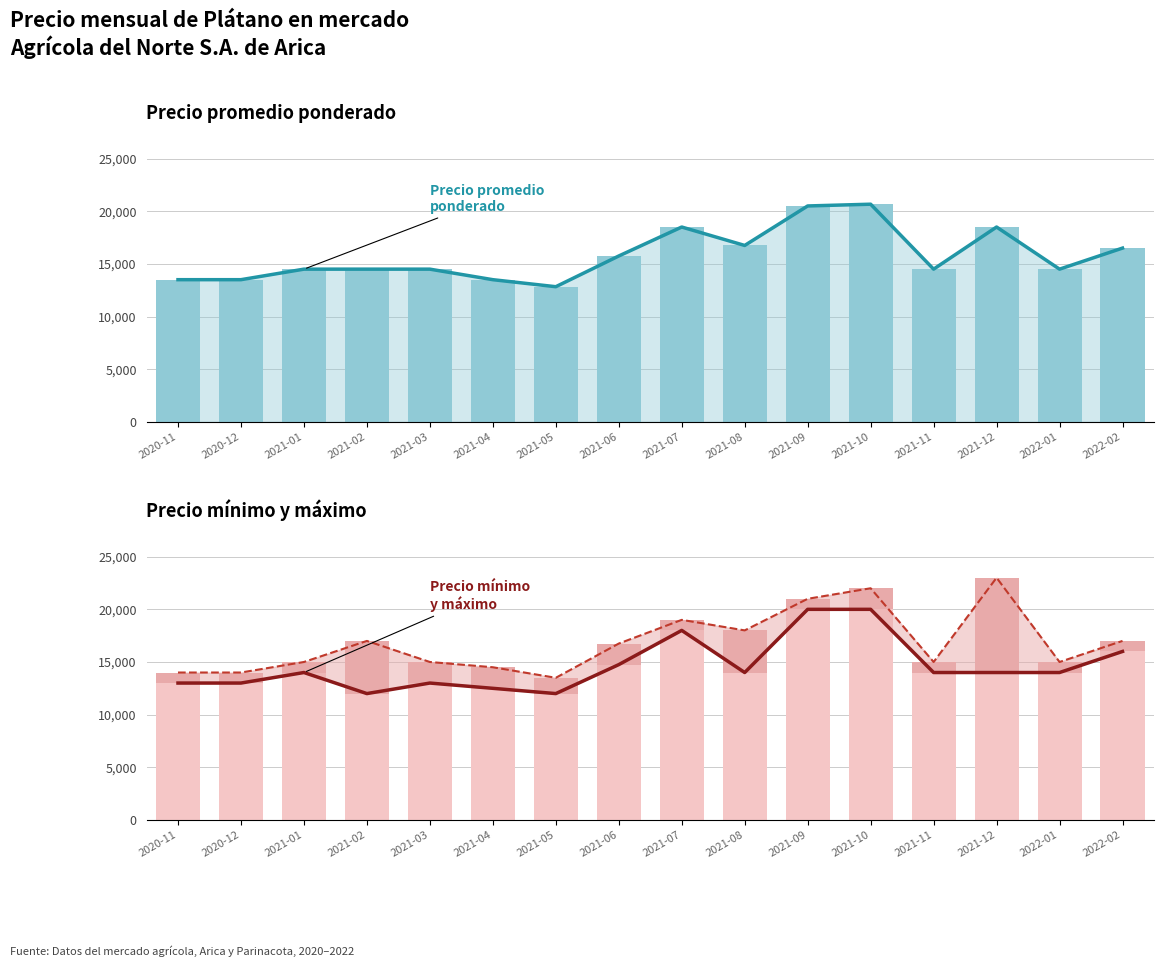

What is the total value across all series at 2021-04?

81000